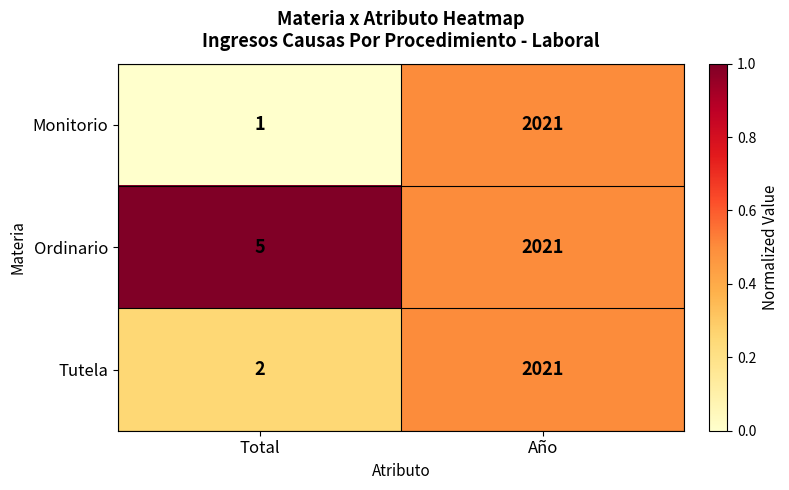

At which label is Ordinario closest to 1013?

Total